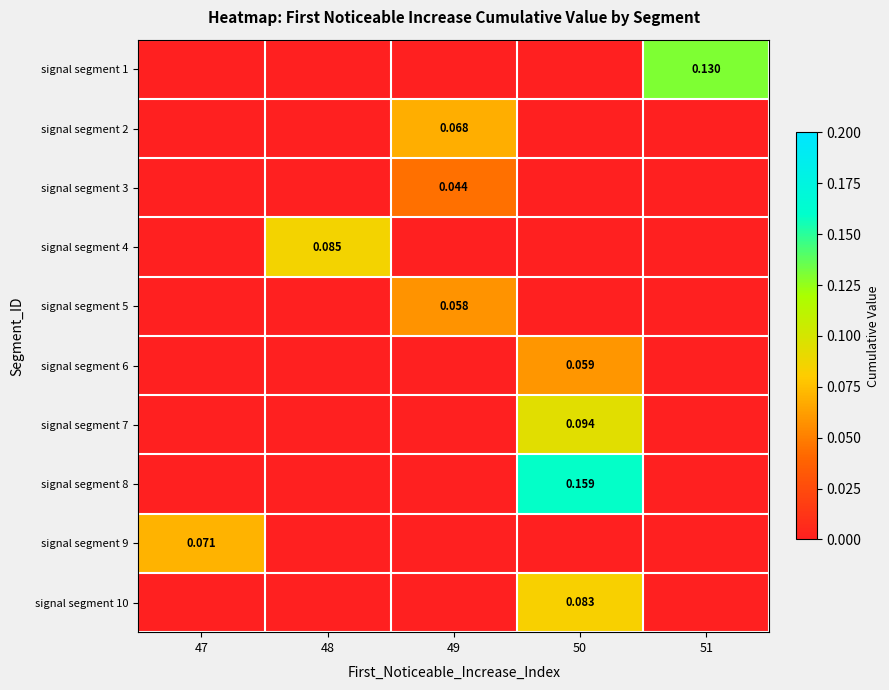

What is the difference between the maximum and minimum values in the signal segment 2 series?

0.1